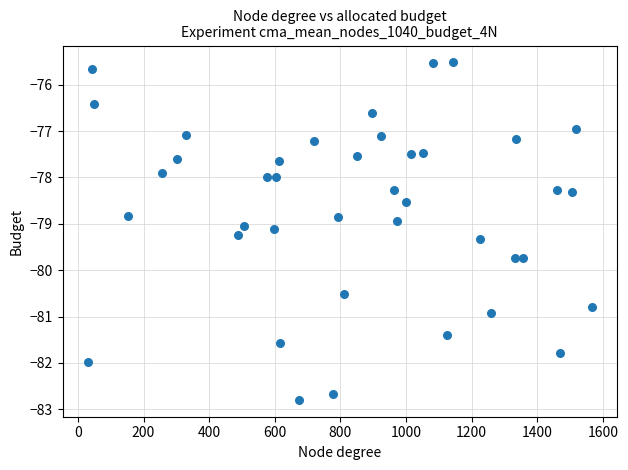

What is the range of Y values (max minus min)?

7.3